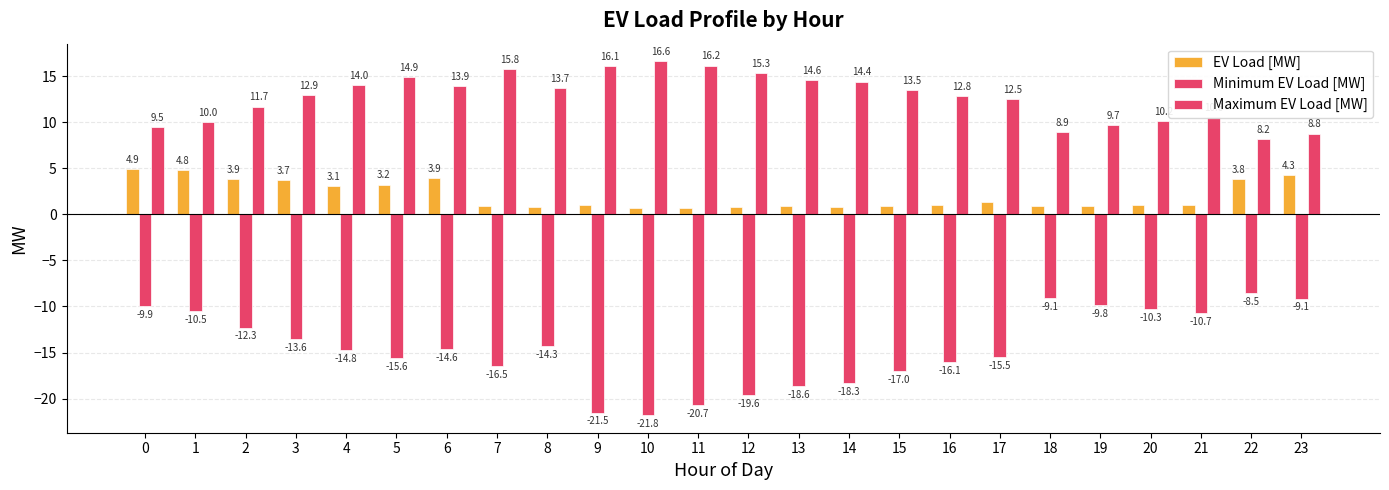

How many data points in EV Load [MW] are above 1?

14